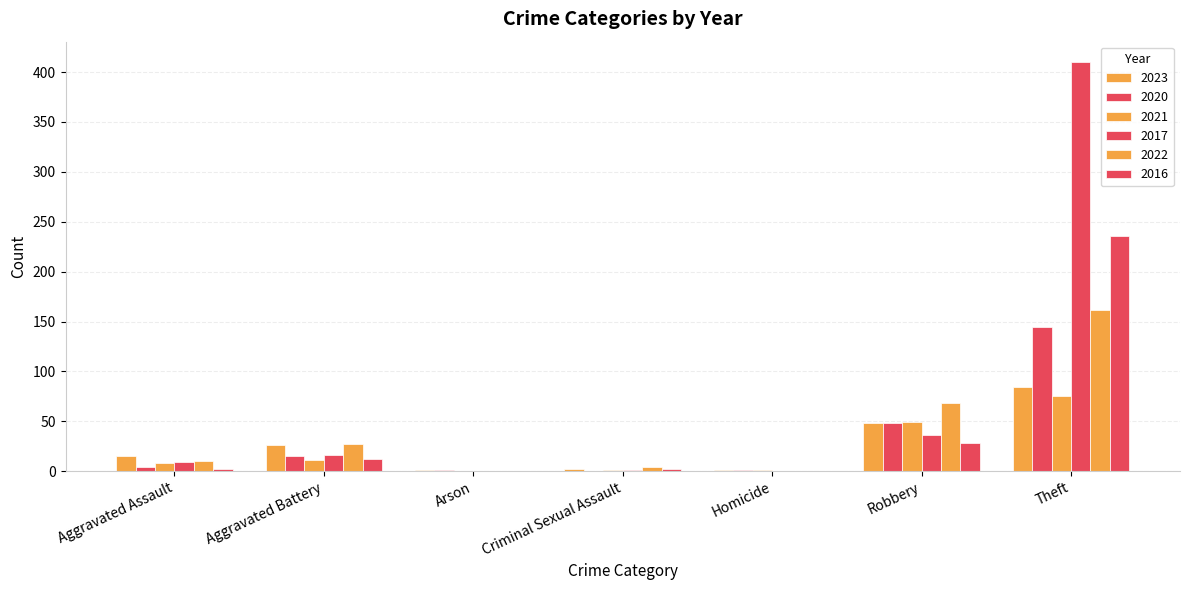

True or false: 2020 has a value of 1 at Homicide.

True